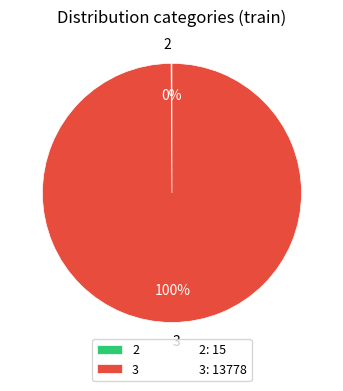

Which category accounts for the majority?

3